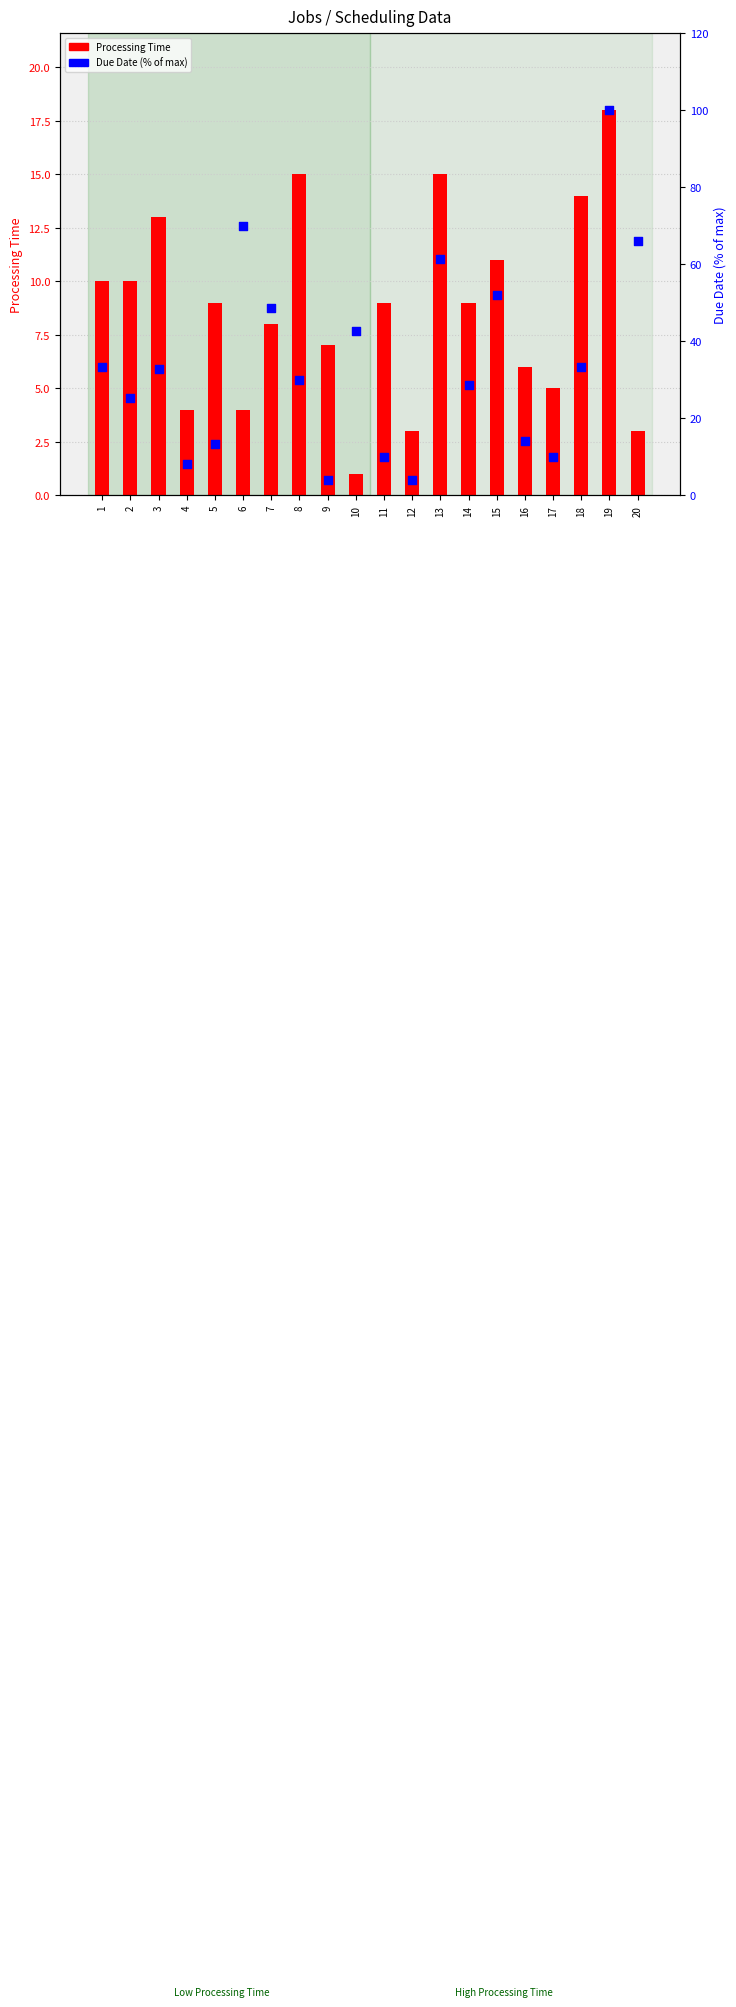

Which series has the largest Y range (max minus min)?

Due Date (% of max)